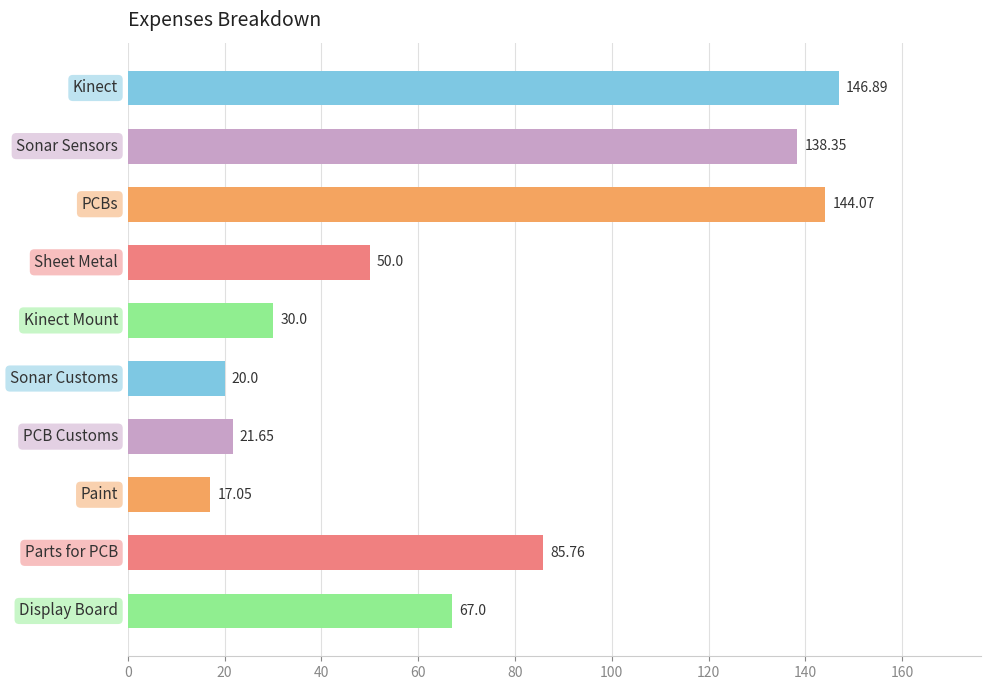

What is the average value?

72.1